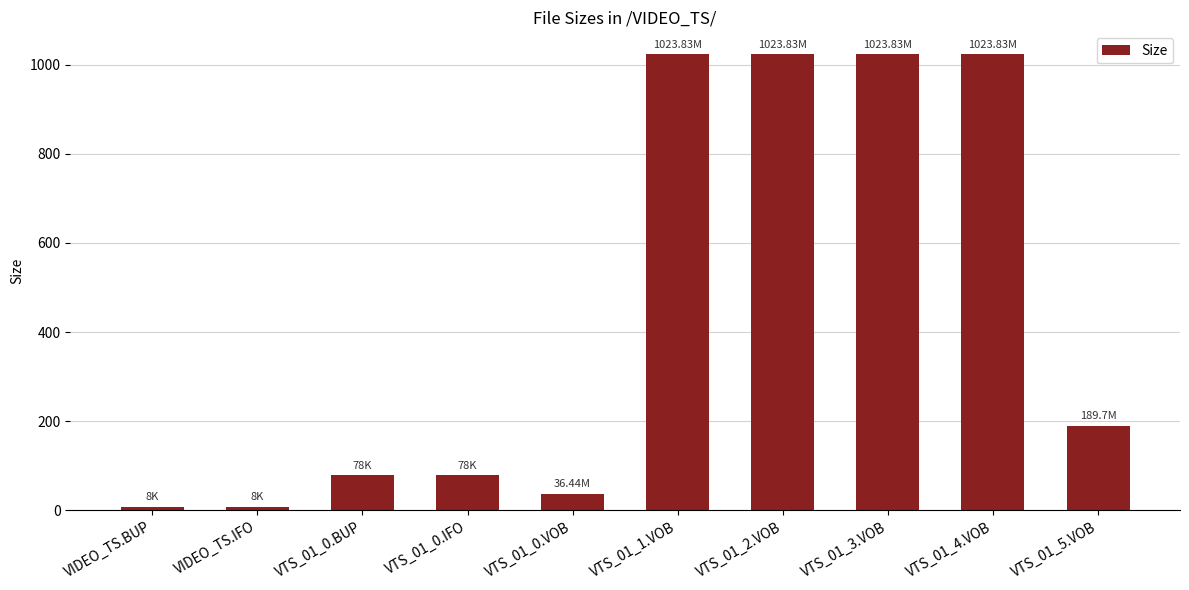

Reading left to right, transcribe all the data shown in this chart.

VIDEO_TS.BUP=8.0	VIDEO_TS.IFO=8.0	VTS_01_0.BUP=78.0	VTS_01_0.IFO=78.0	VTS_01_0.VOB=36.4	VTS_01_1.VOB=1023.8	VTS_01_2.VOB=1023.8	VTS_01_3.VOB=1023.8	VTS_01_4.VOB=1023.8	VTS_01_5.VOB=189.7